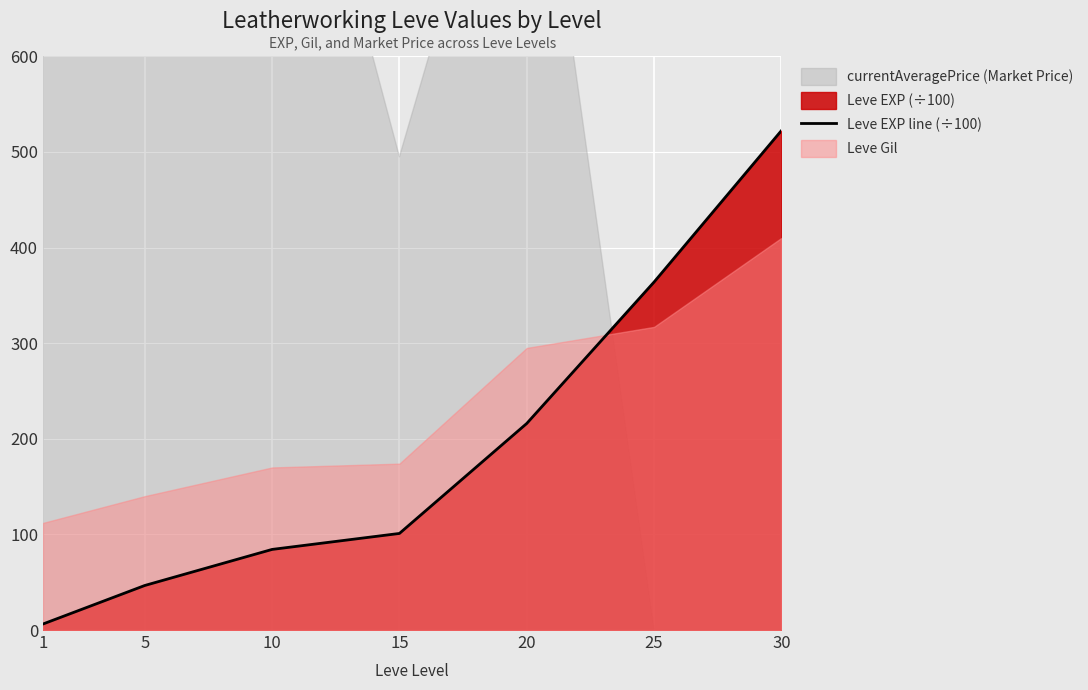

What is the sum of the values at 20 and 15?

317.0